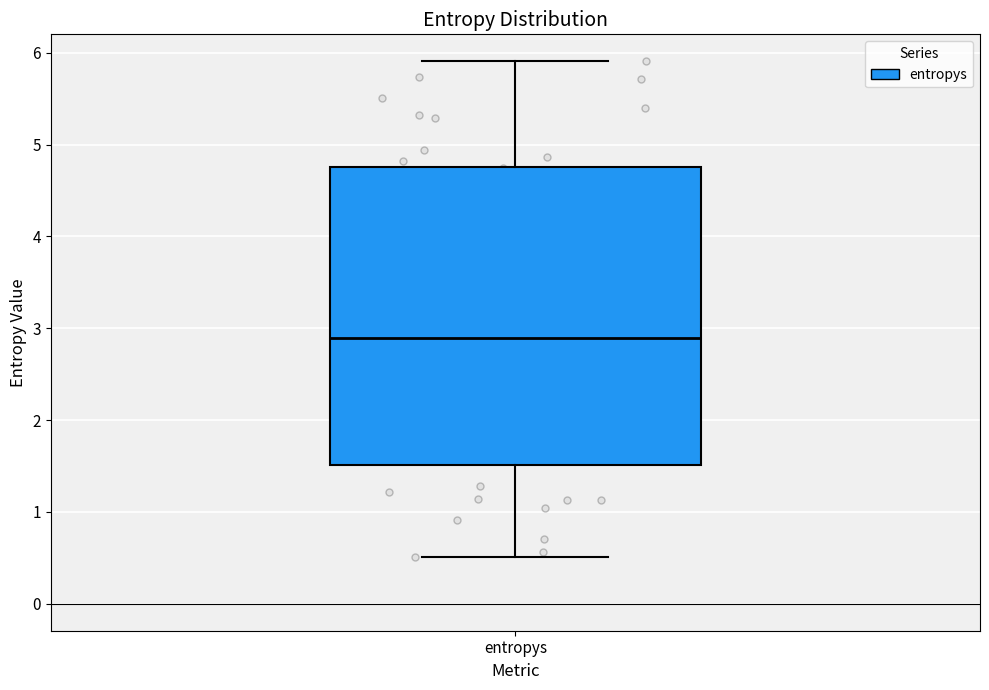

Where does the lower whisker of the box for entropys end on the y-axis? The values are not printed on the chart, so give them approximately, as read against the axis.

0.5